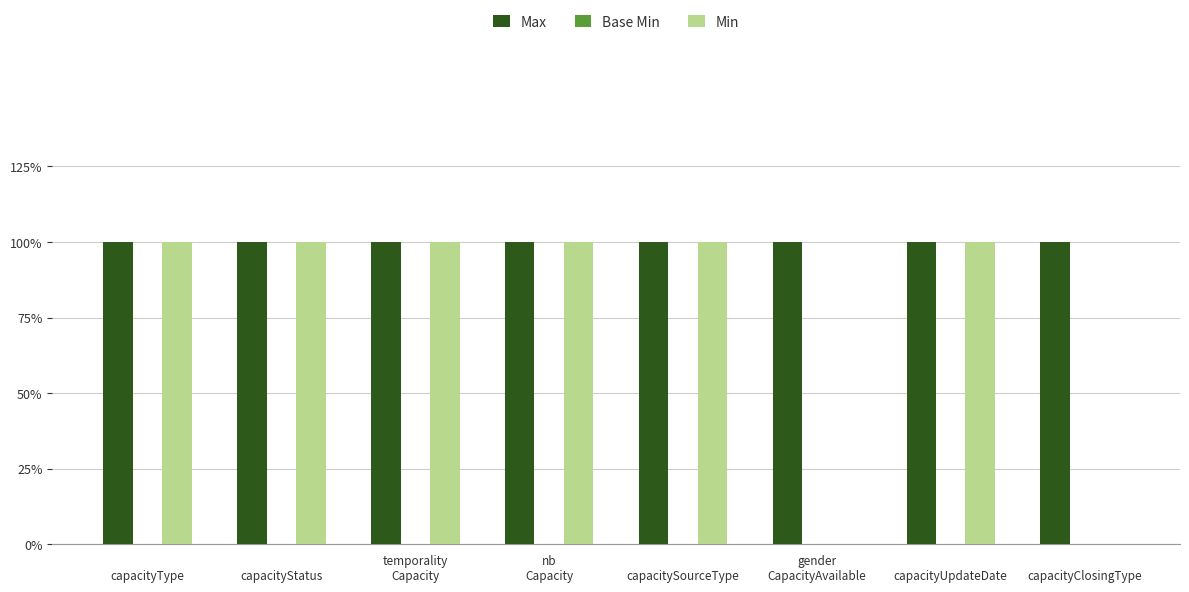

What is the total value across all series at temporality
Capacity?

2